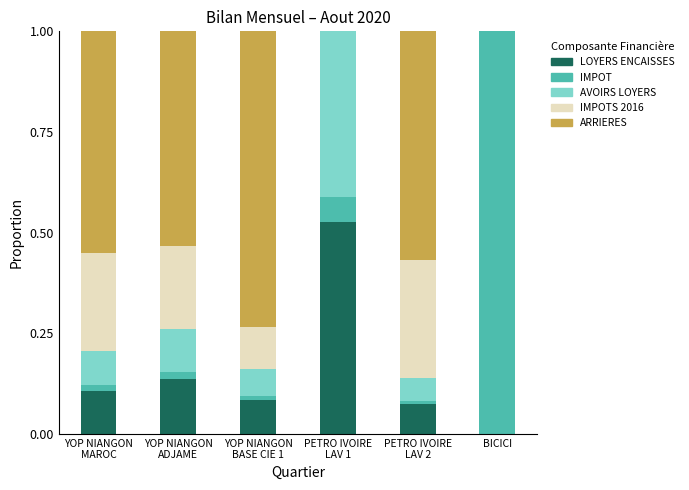

What is the total value across all series at BICICI?

1.0